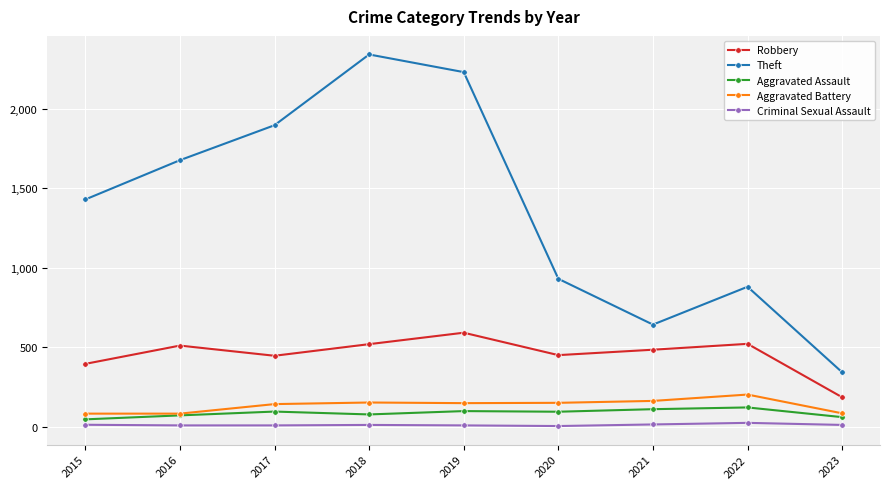

The Robbery series shows 999 at 2019. True or false?

False